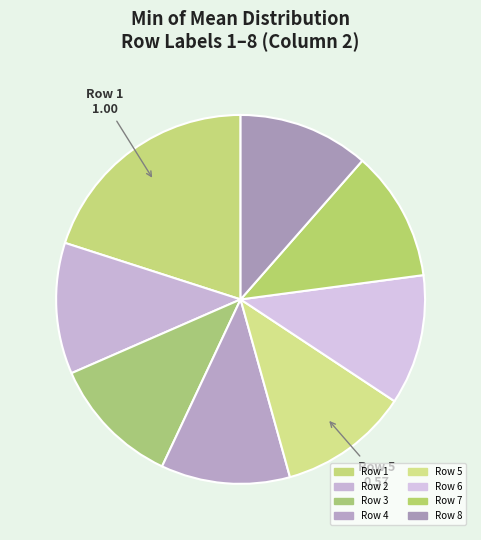

Count the number of slices in the pie.

8